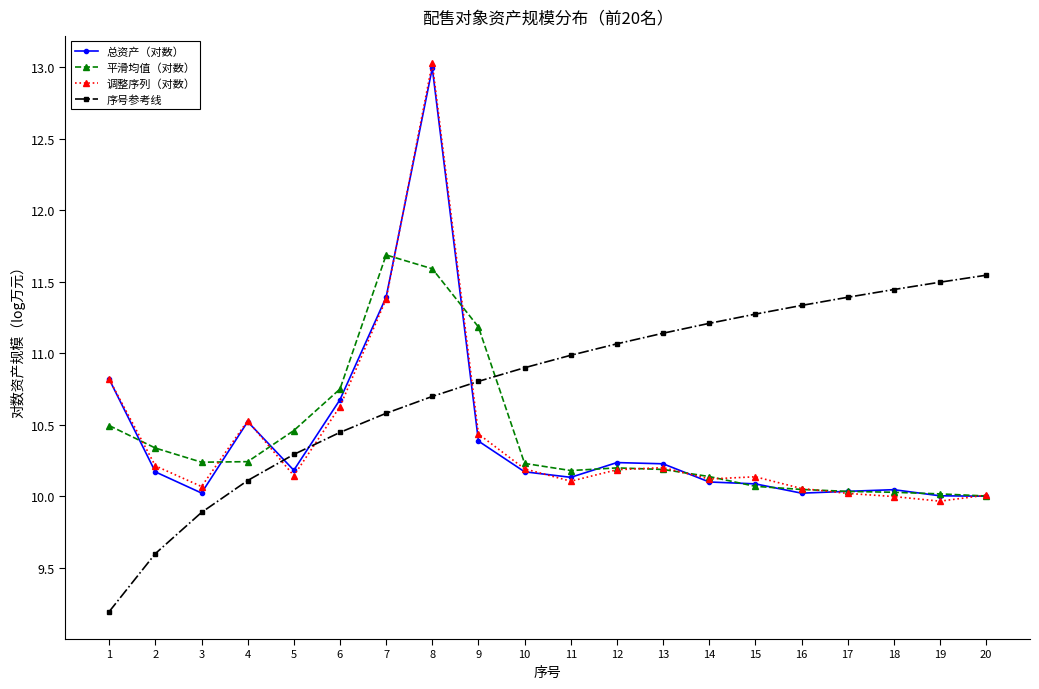

What is the value of the 序号参考线 point at the 9th from the left?

10.8